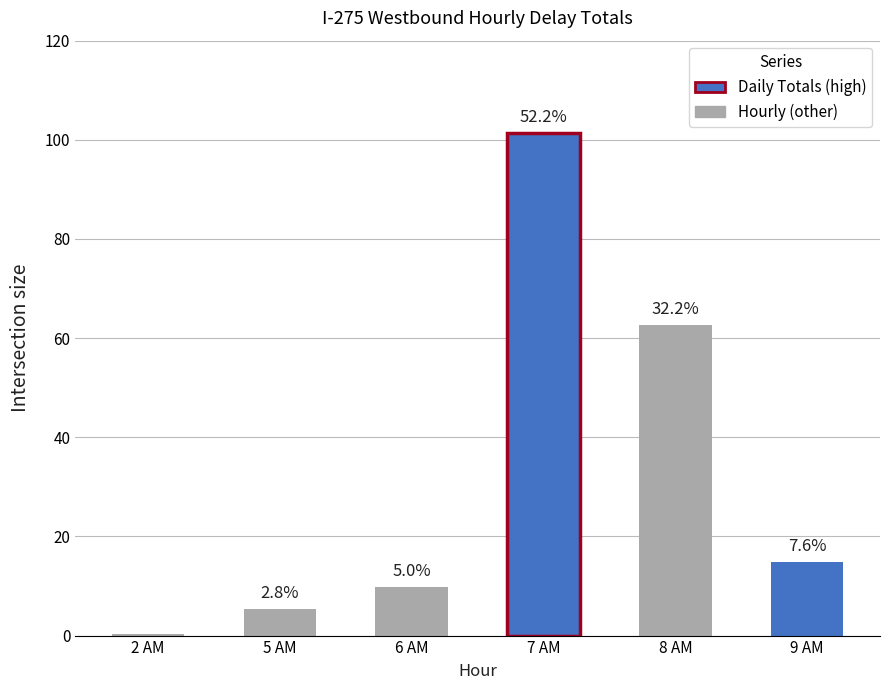

Which series has the largest total across all categories?

Daily Totals